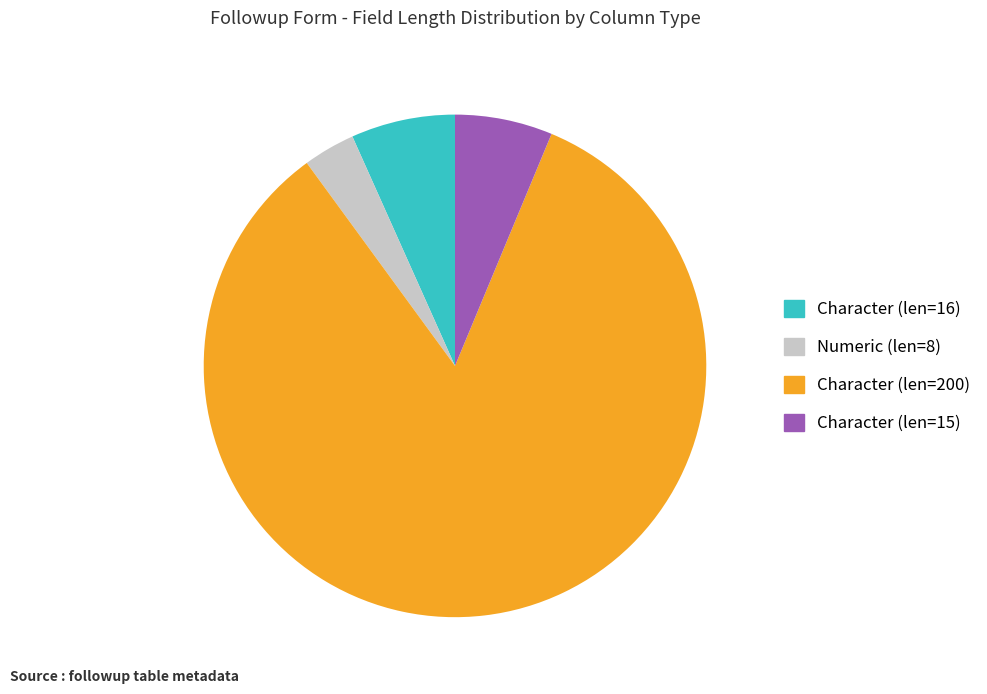

Which category has the smallest portion of the pie?

Numeric (len=8)